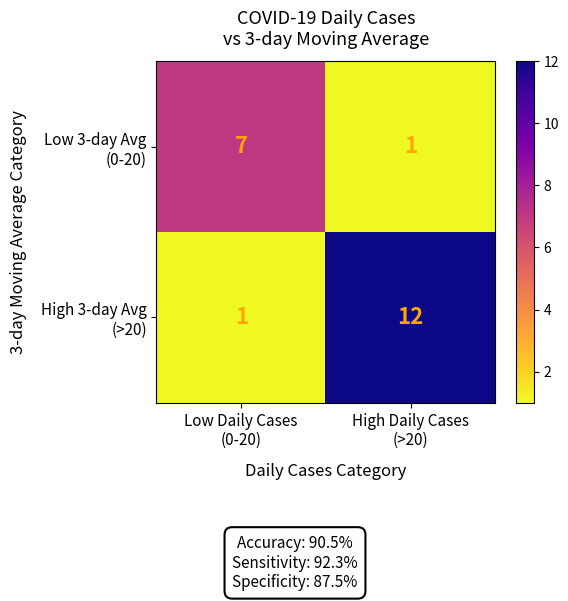

What is the greatest value displayed?

12